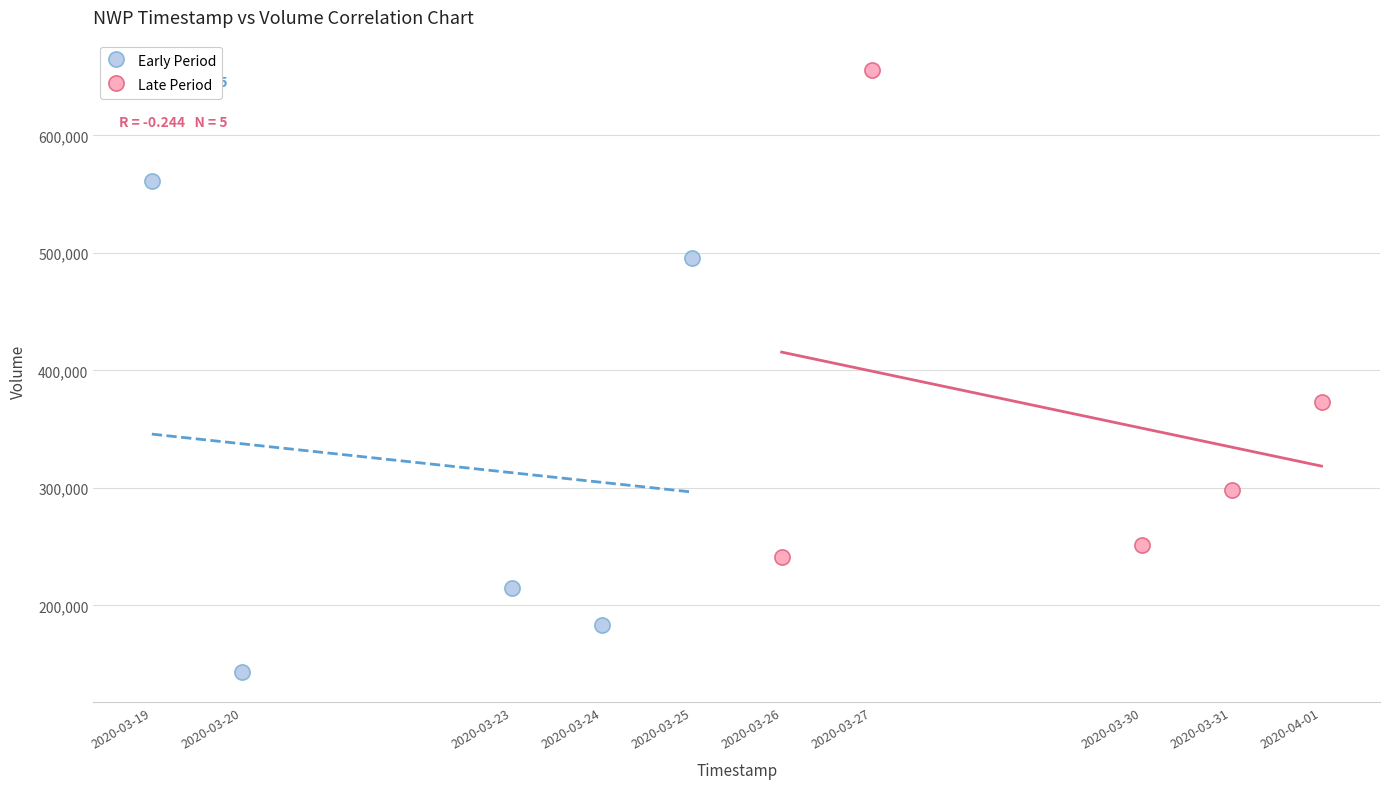

Which series contains the highest Y value?

Late Period